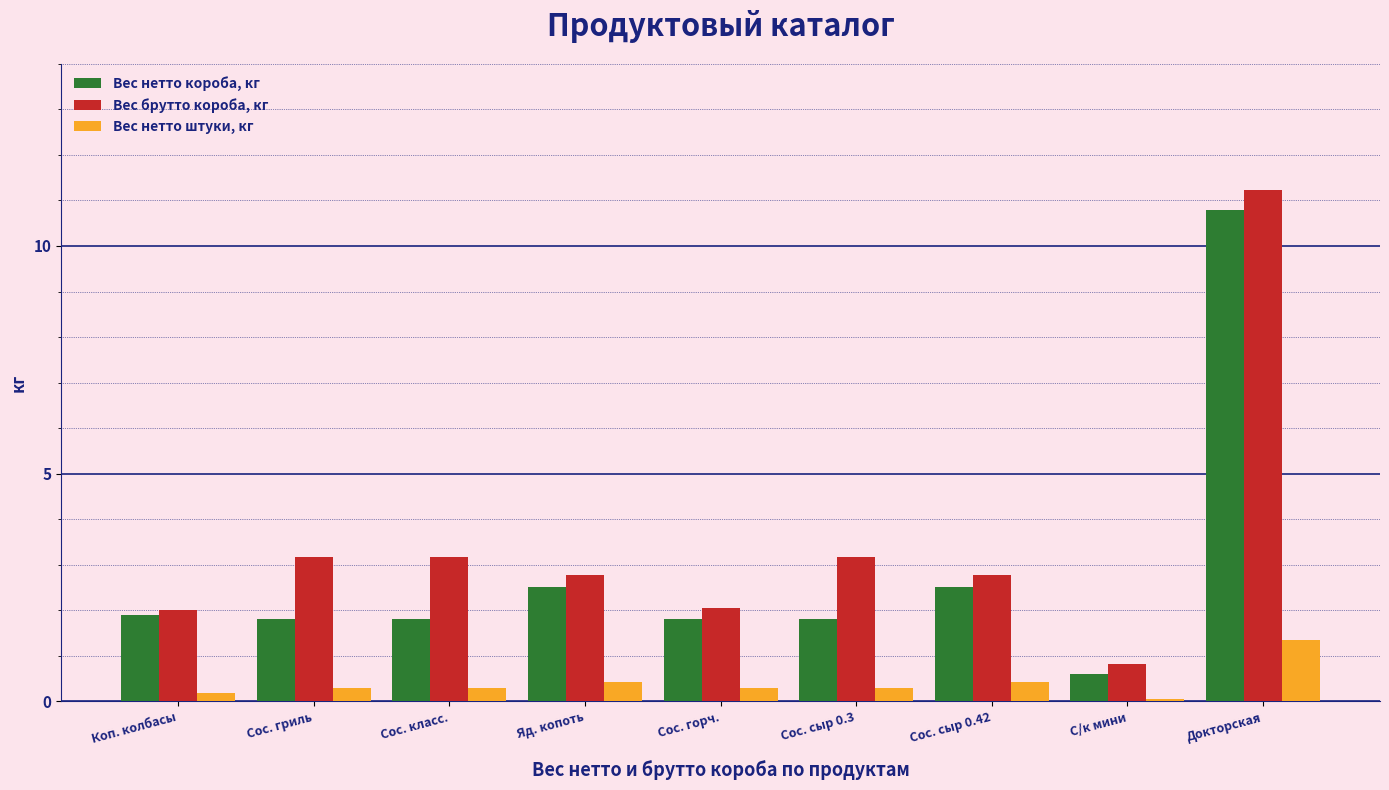

What is the approximate value of Вес нетто короба, кг at Сос. горч.?

1.8